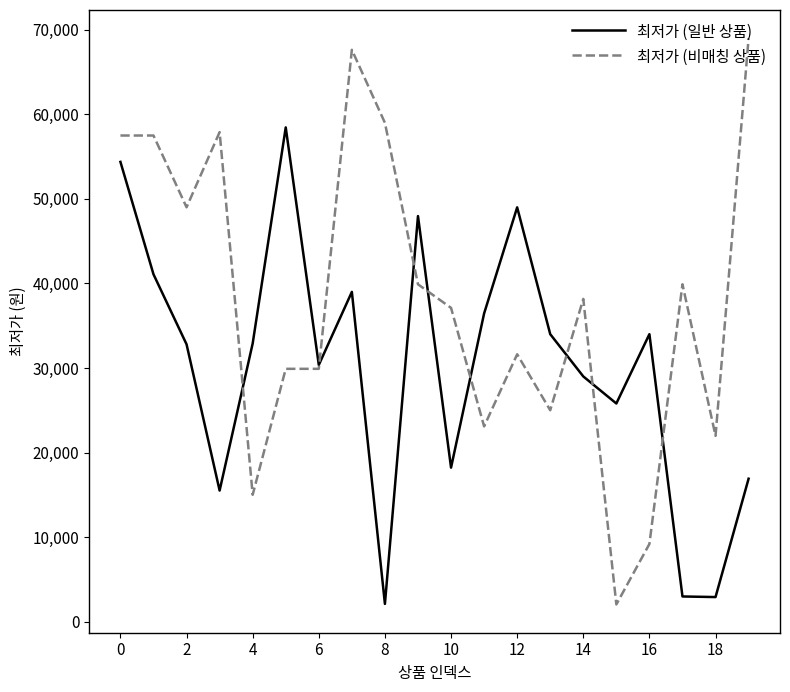

What is the maximum value shown in the chart?

69000